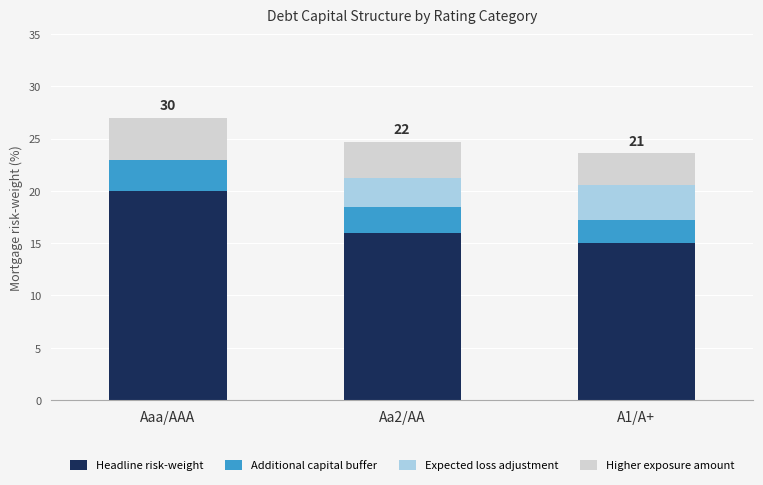

At which label does Headline risk-weight reach its peak?

Aaa/AAA